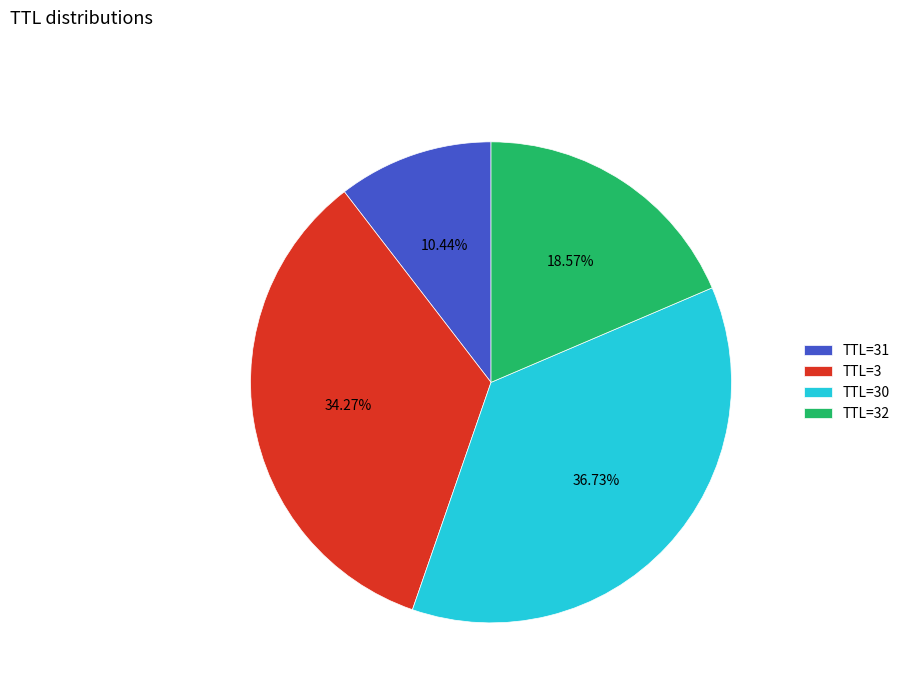

Does any single category account for the majority?

No